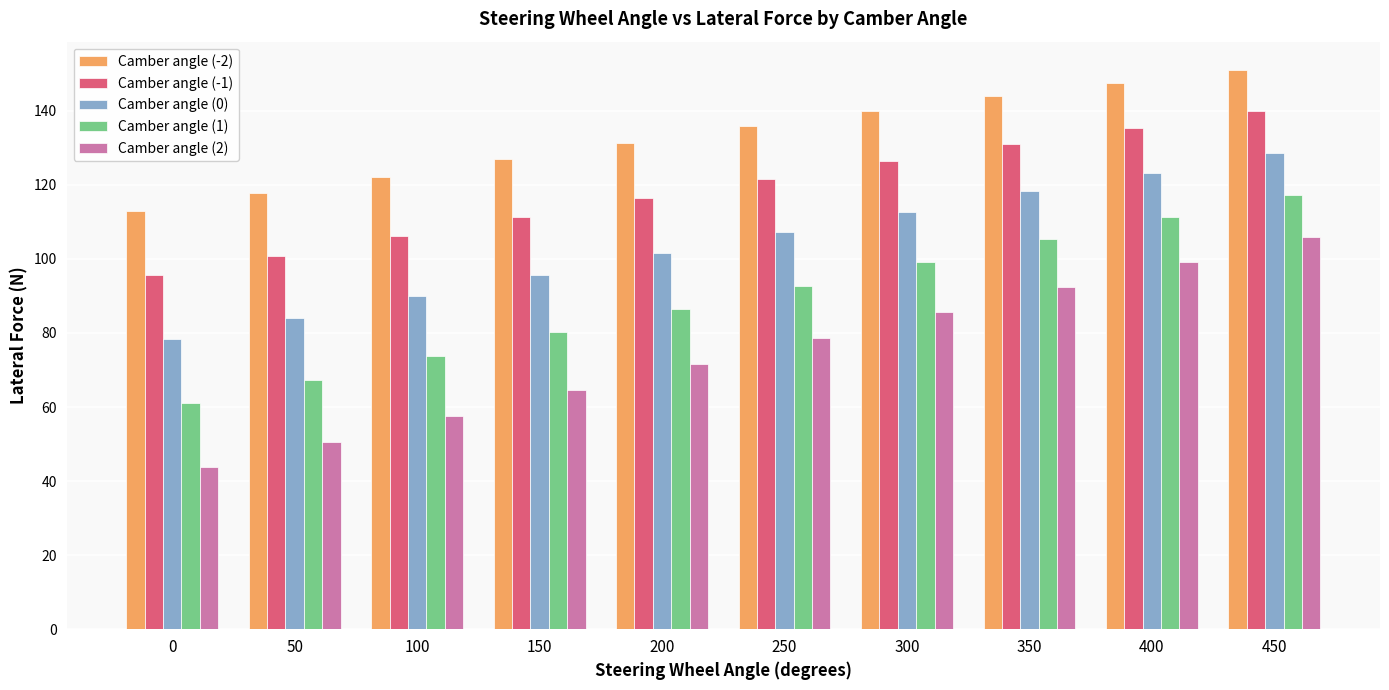

What is the average value of the Camber angle (1) series?

89.5